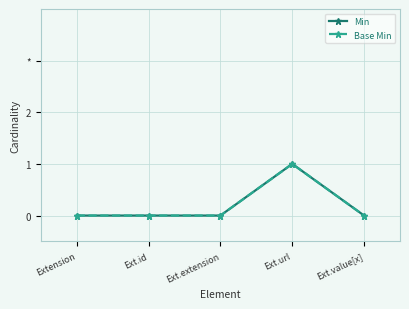

Is this an area chart (filled region under the line)?

No